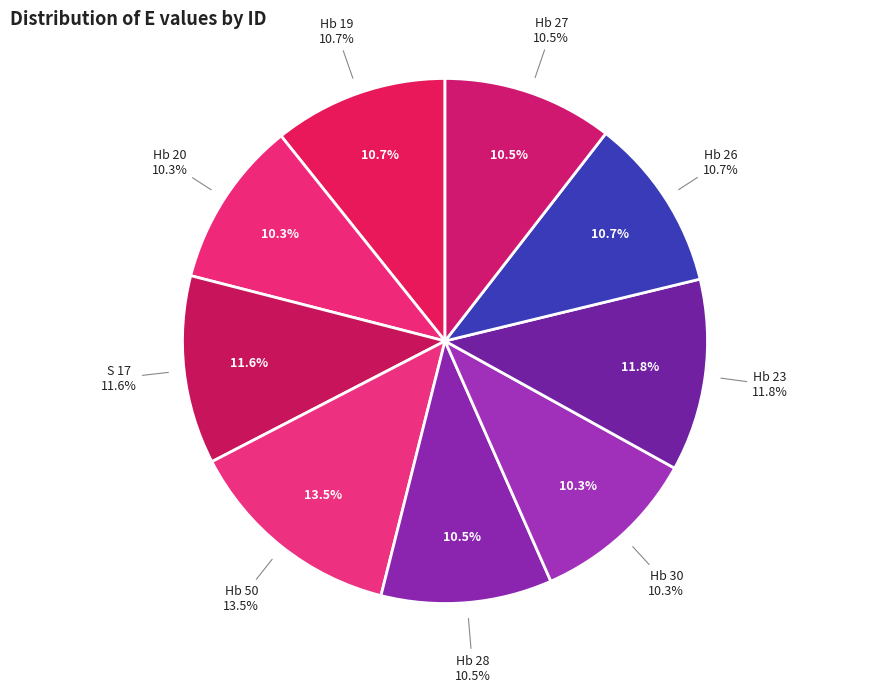

Does Hb 23 account for over 50% of the chart?

No